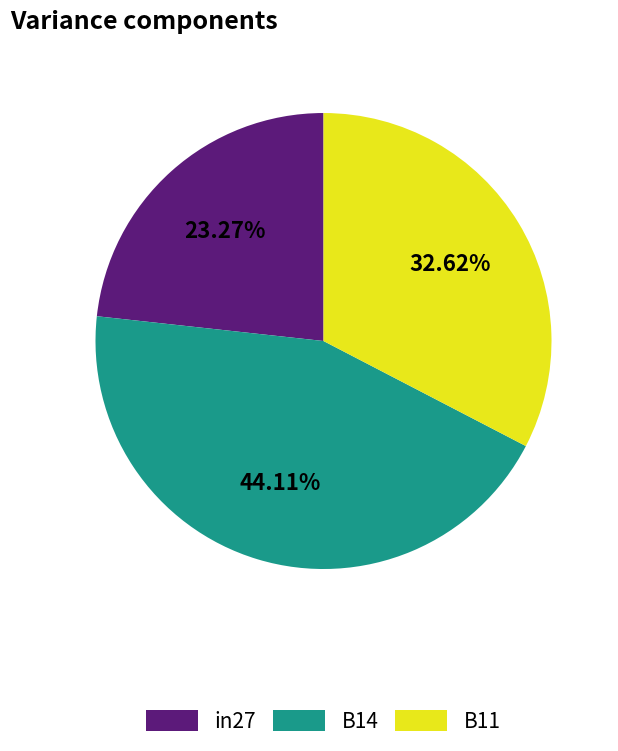

How many slices are in this pie chart?

3